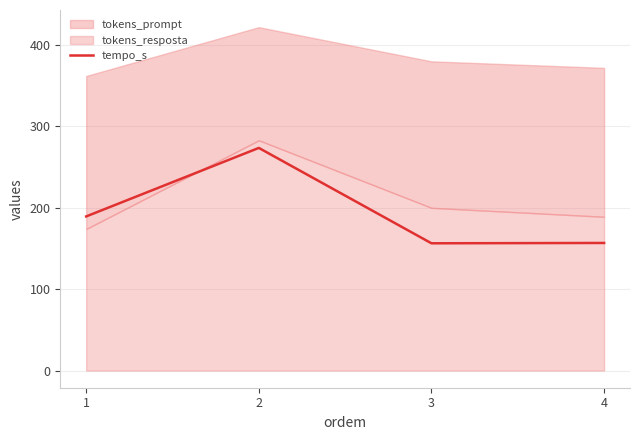

At which category does tempo_s reach its first local valley?

3